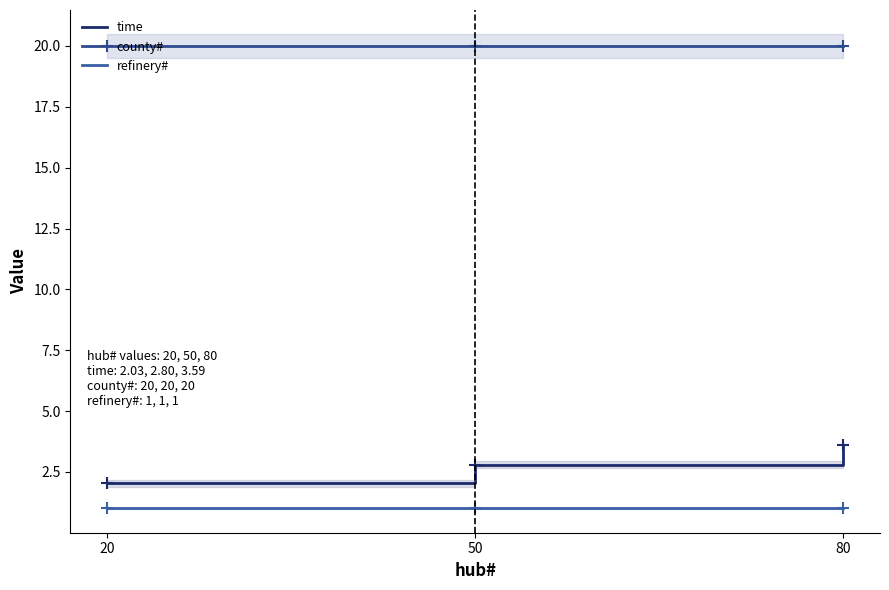

What is the spread (max minus min) of values at 50?

19.0